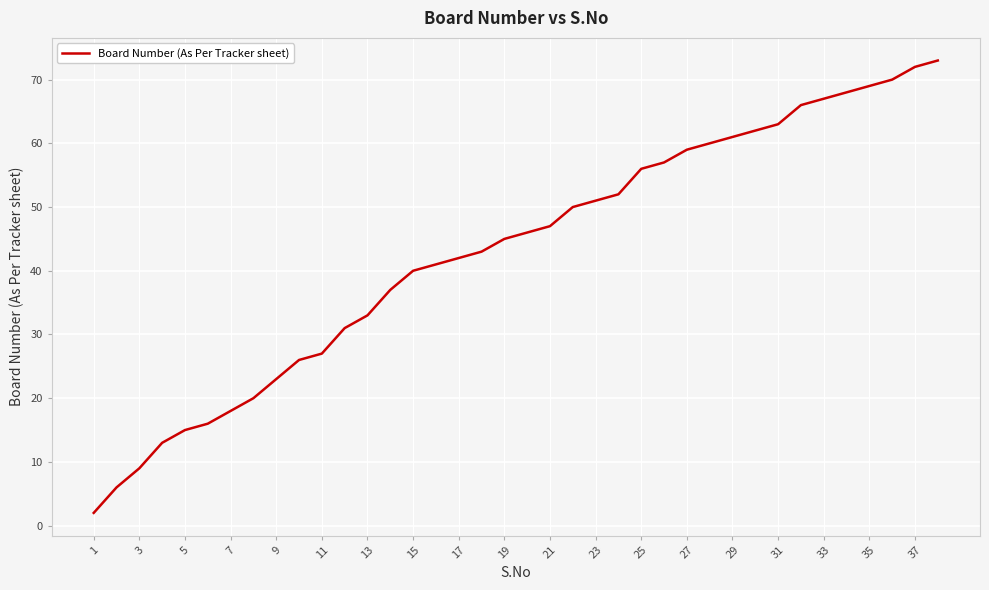

What is the greatest value displayed?

73